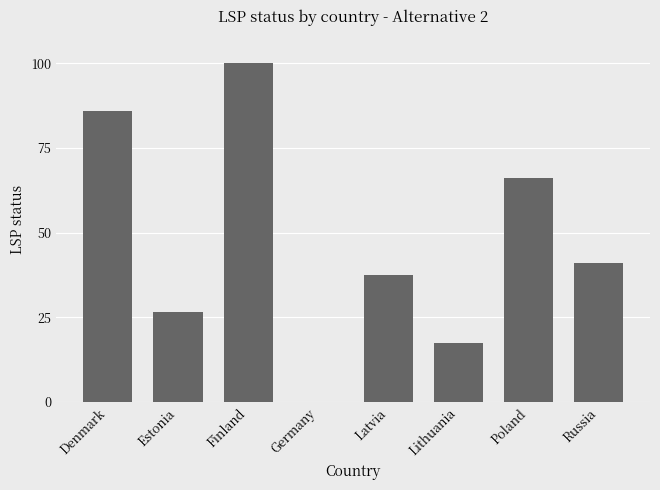

Count the number of data series in this chart.

1